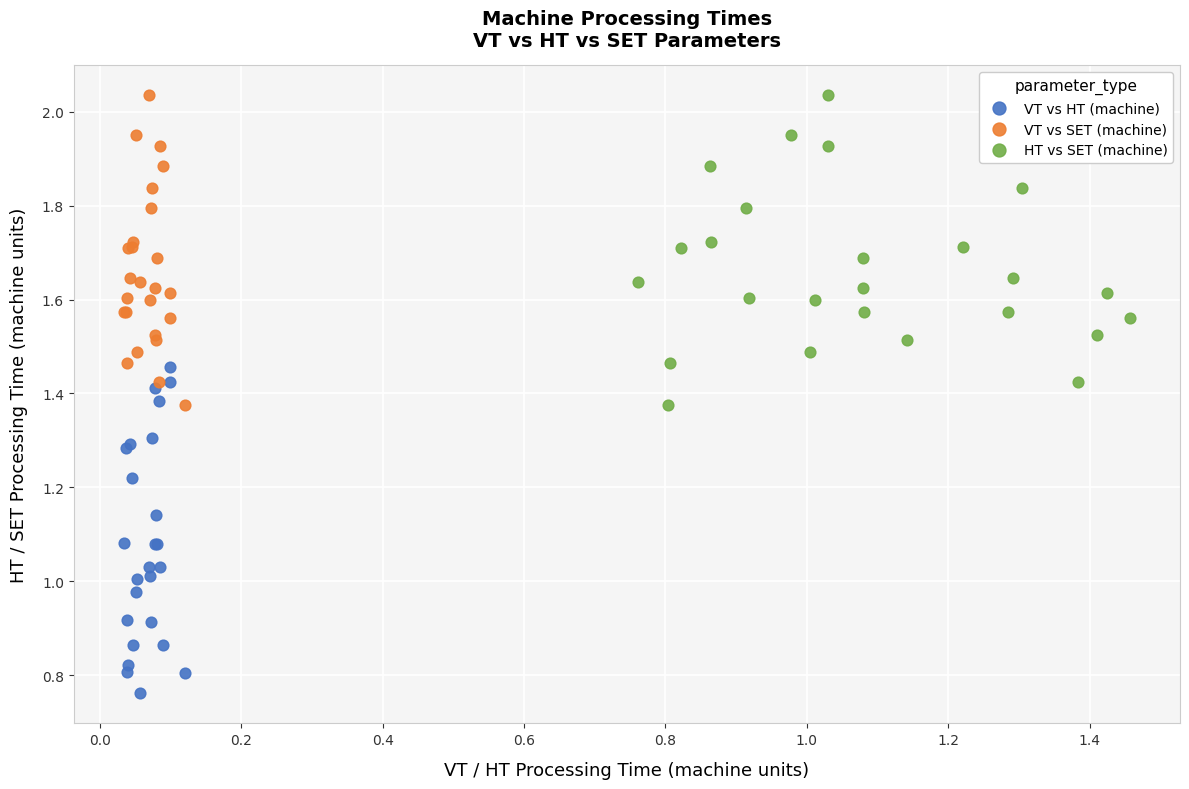

Which series reaches the minimum Y coordinate?

VT vs HT (machine)